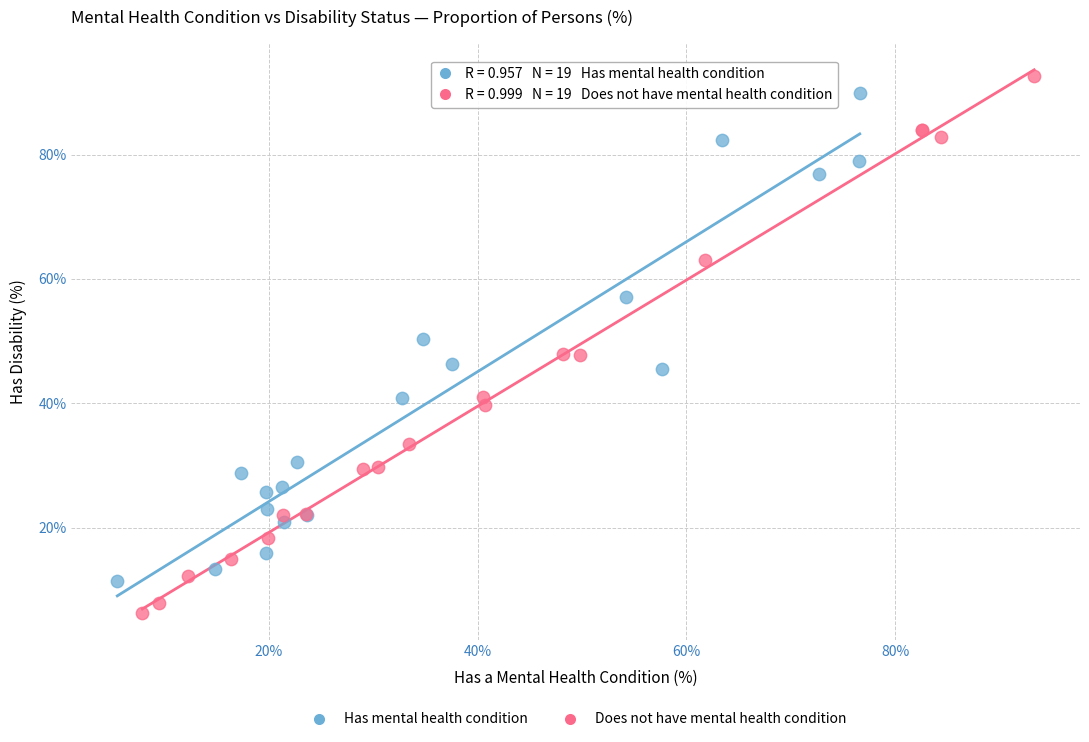

Which series contains the highest Y value?

Does not have mental health condition